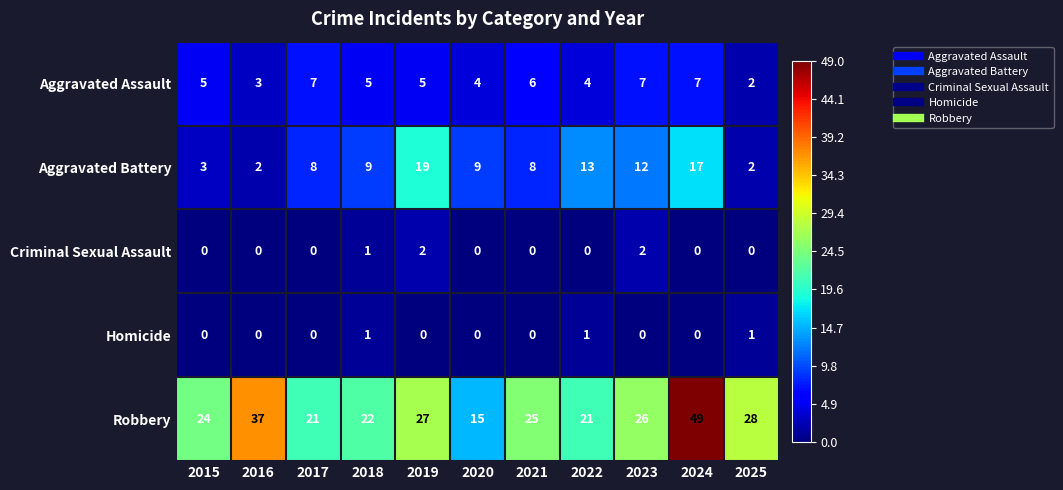

Rank the series by their maximum value, from highest to lowest.

Robbery, Aggravated Battery, Aggravated Assault, Criminal Sexual Assault, Homicide